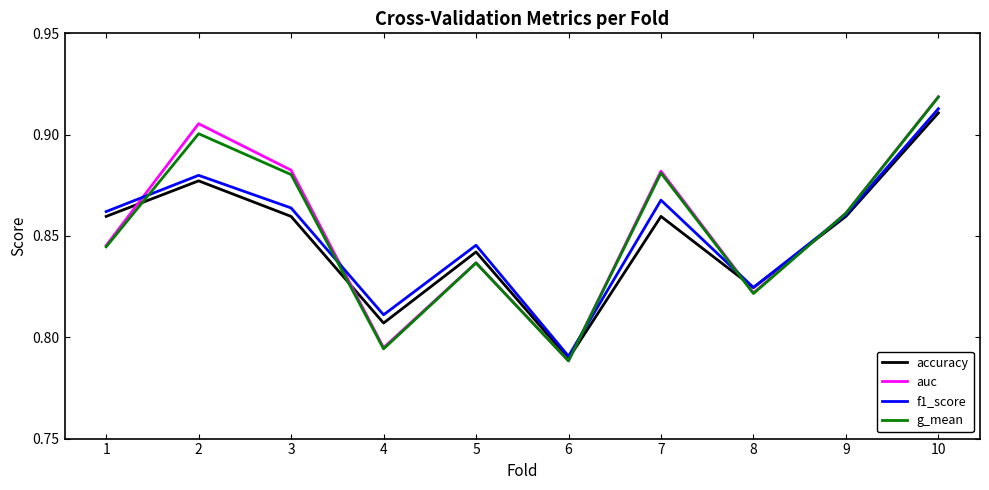

Which series changed the most between 1 and 5?

accuracy